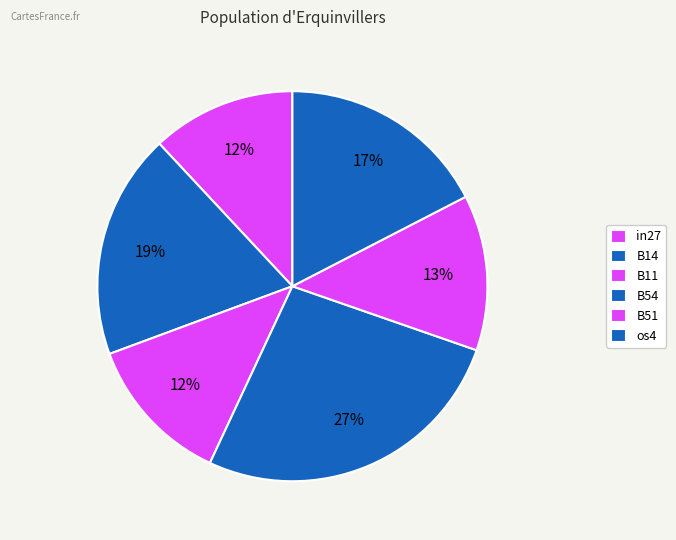

How many slices are in this pie chart?

6